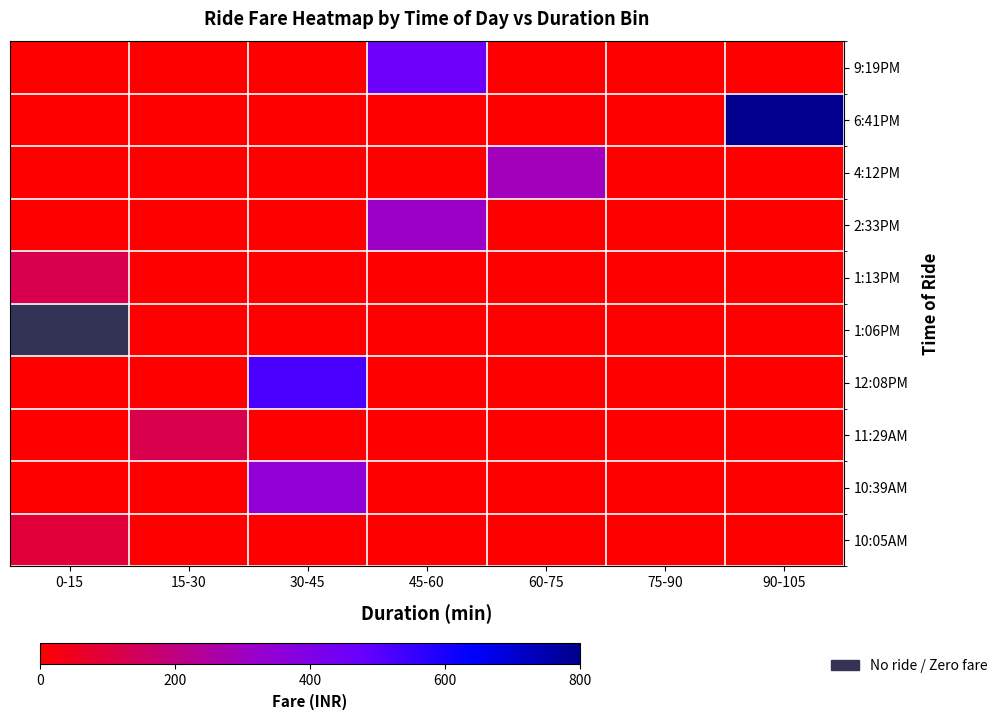

Which category has the lowest value across all series?

0-15